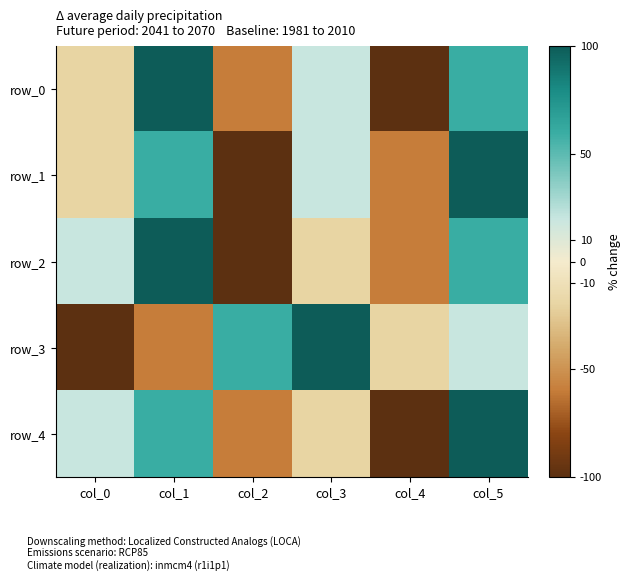

Rank the series by their maximum value, from lowest to highest.

row_0, row_1, row_2, row_3, row_4